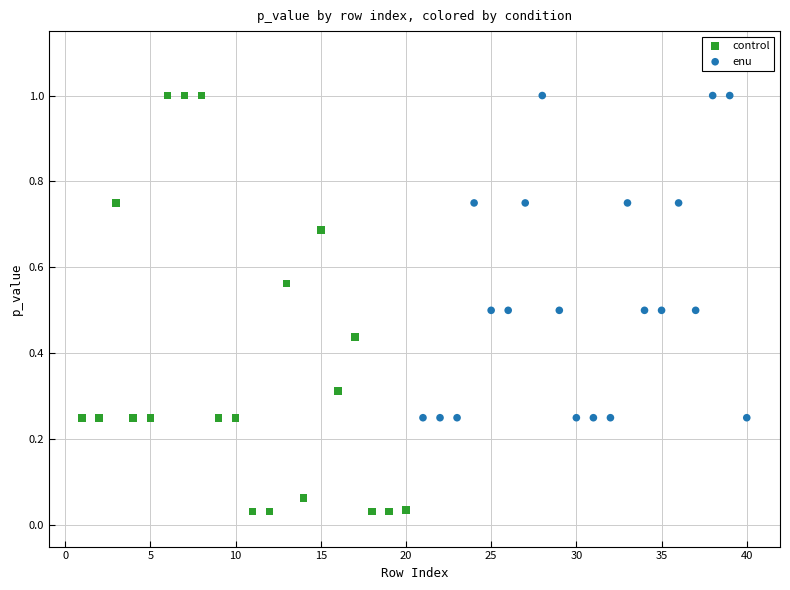

Which series contains the lowest Y value?

control